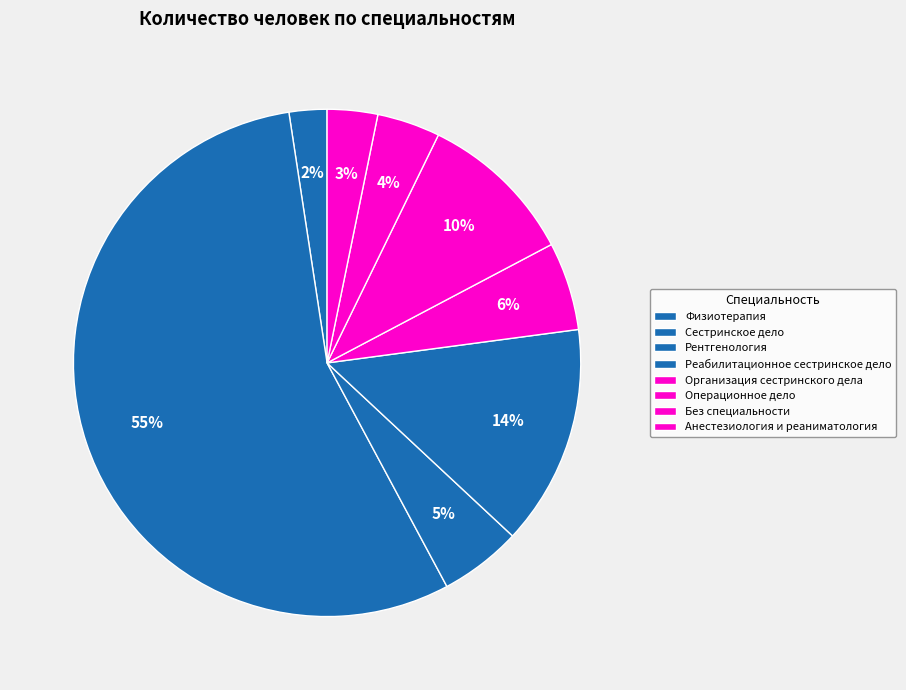

To the nearest percent, what is the difference between the Физиотерапия and Операционное дело slice percentages?

8%